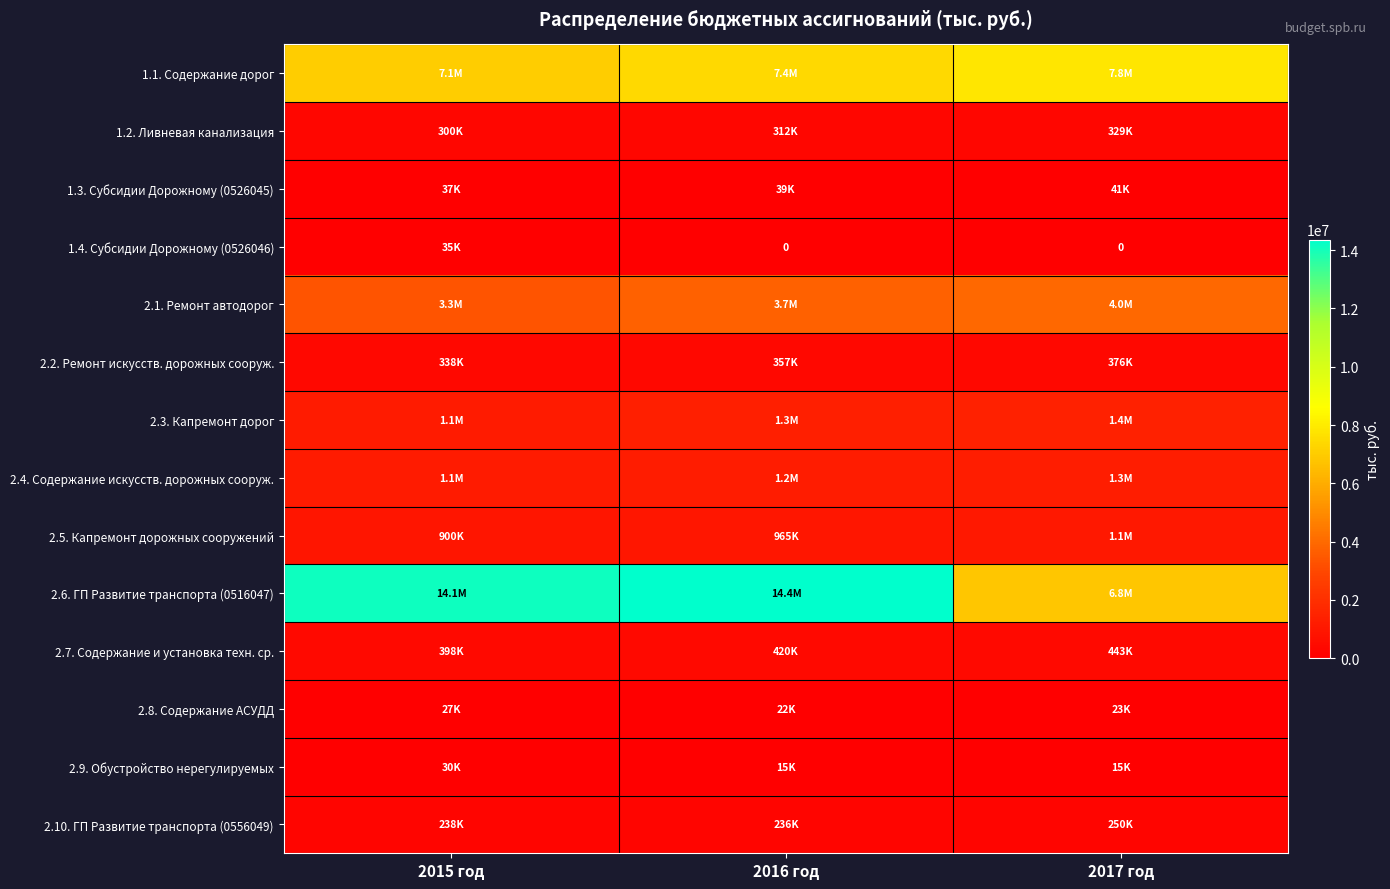

How many data points in 2.8. Содержание АСУДД are less than 22993?

1